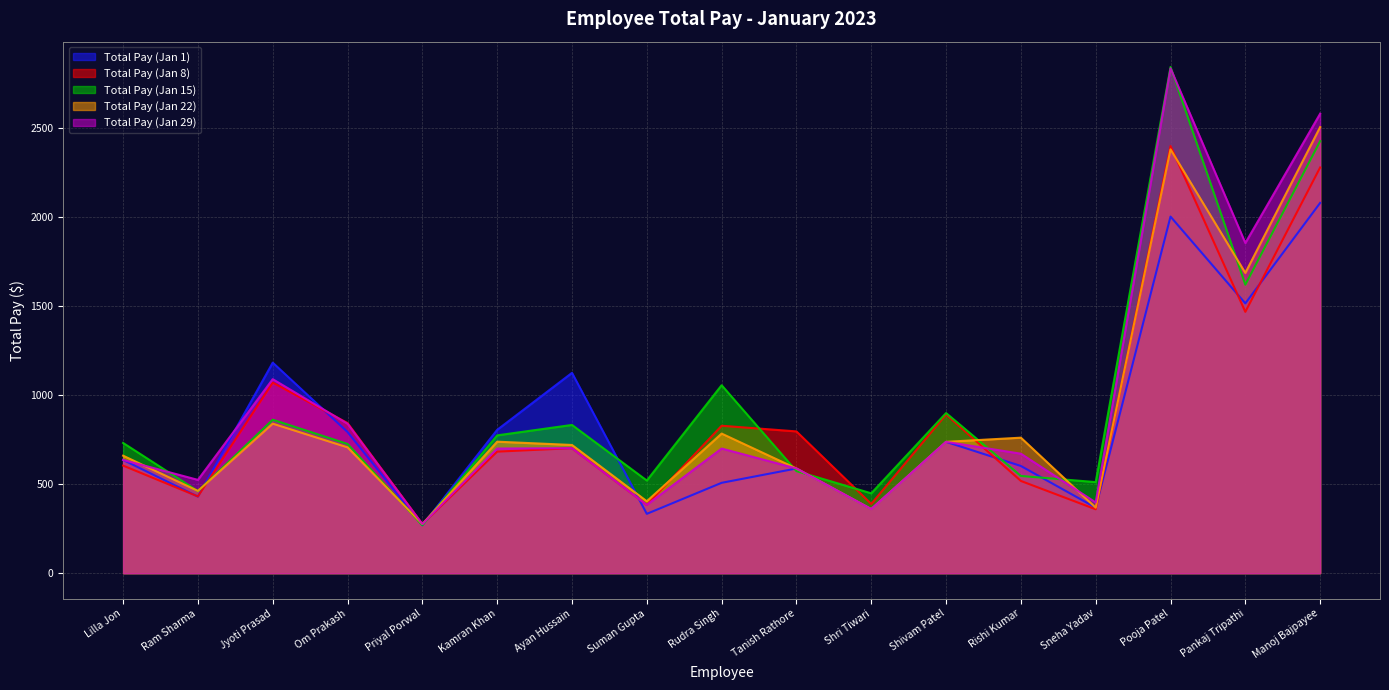

Which series ends up on top after the final intersection of Total Pay (Jan 15) and Total Pay (Jan 29)?

Total Pay (Jan 29)